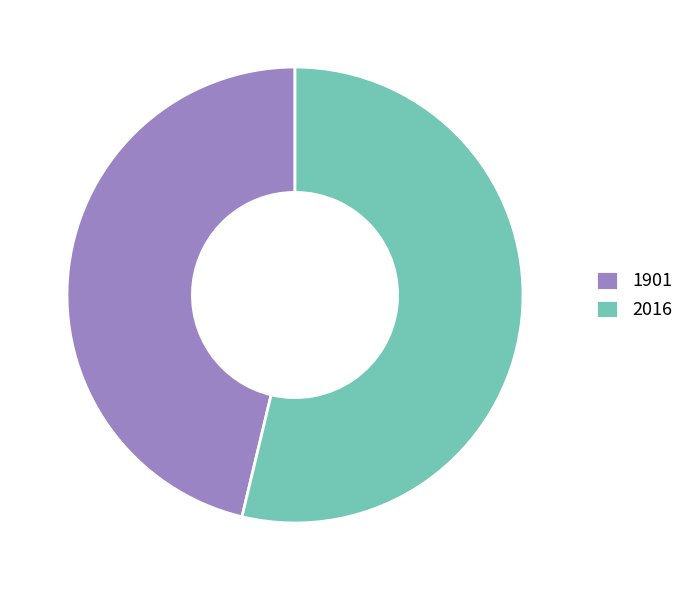

Do 1901 and 2016 together represent more than half of the pie?

Yes